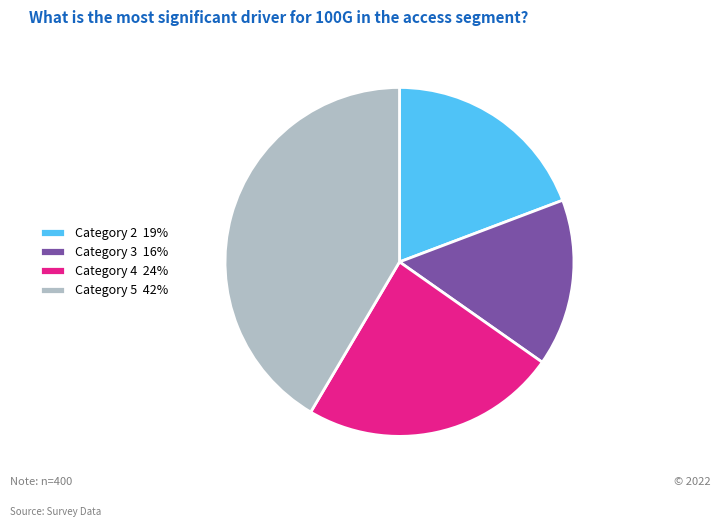

True or false: Category 3 16% accounts for 16% of the total.

True